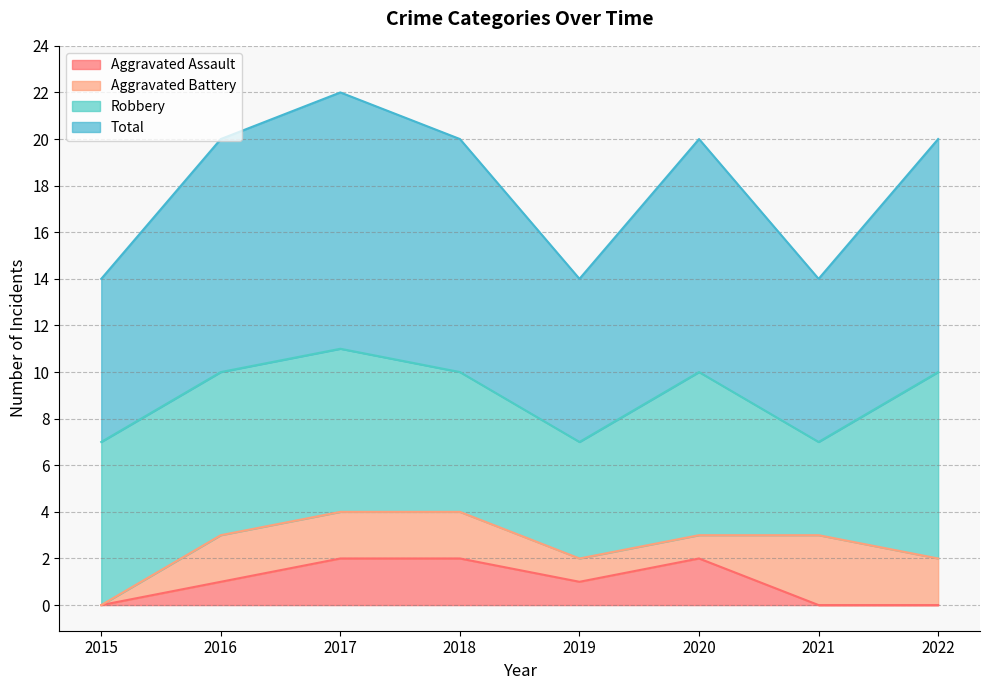

True or false: Total has a value of 11 at 2017.

True